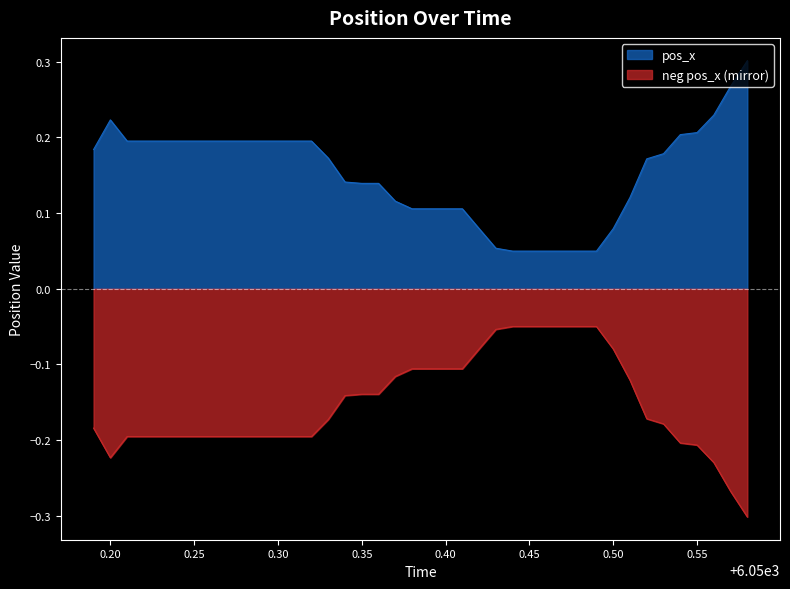

What is the sum of all values?

6.1